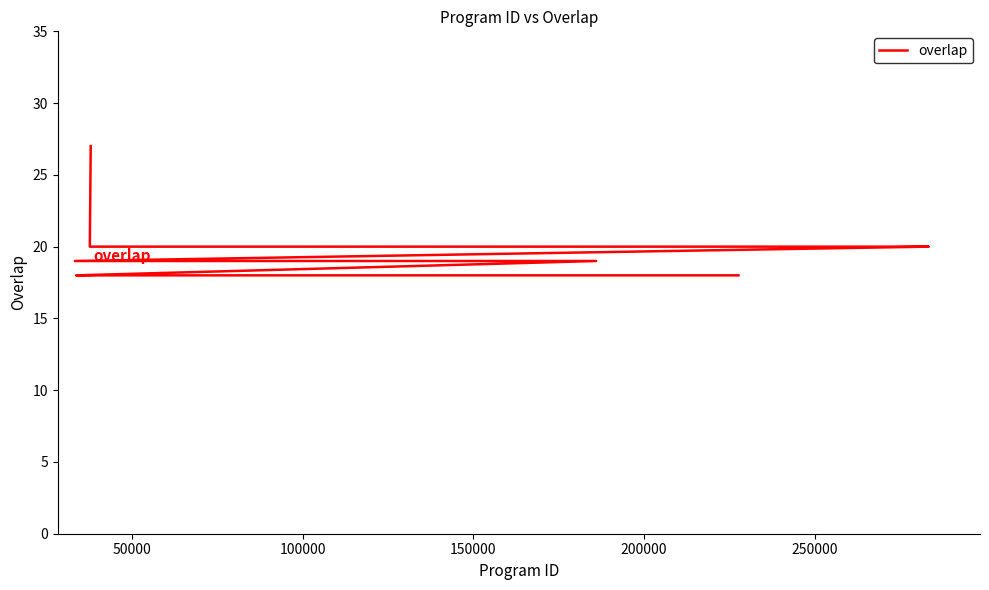

The chart shows a value of 46 at 0. True or false?

False